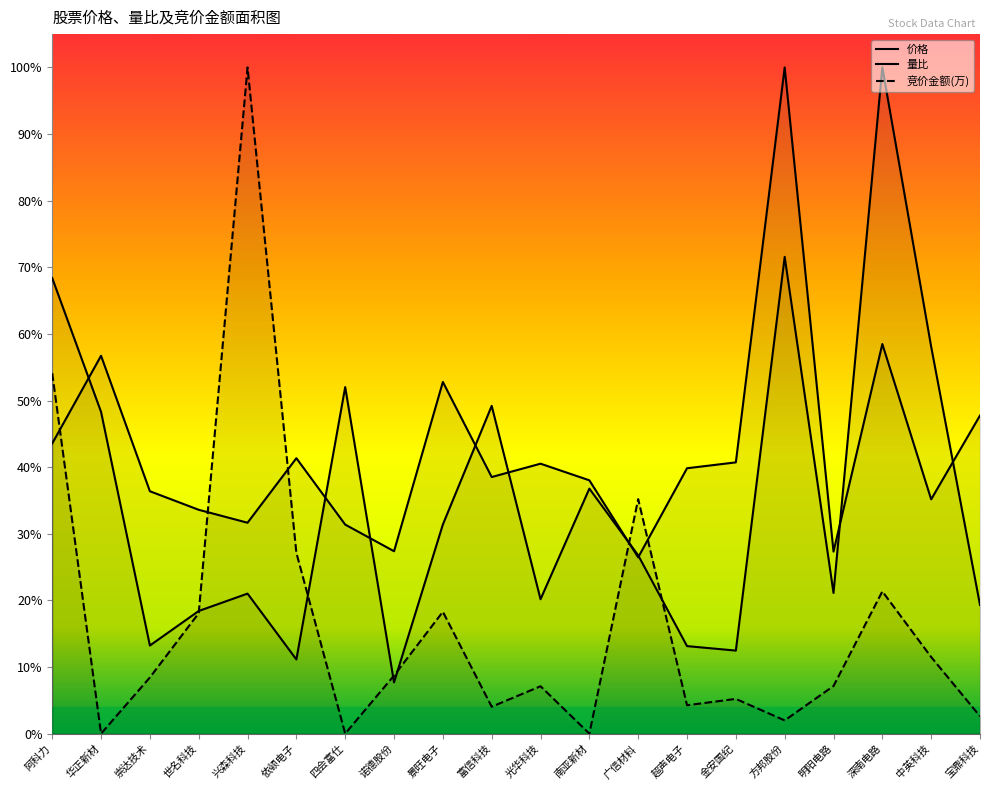

What is the label of the 19th point from the right?

华正新材